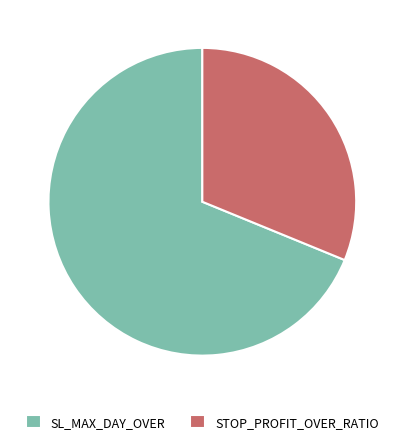

Do STOP_PROFIT_OVER_RATIO and SL_MAX_DAY_OVER together represent more than half of the pie?

Yes